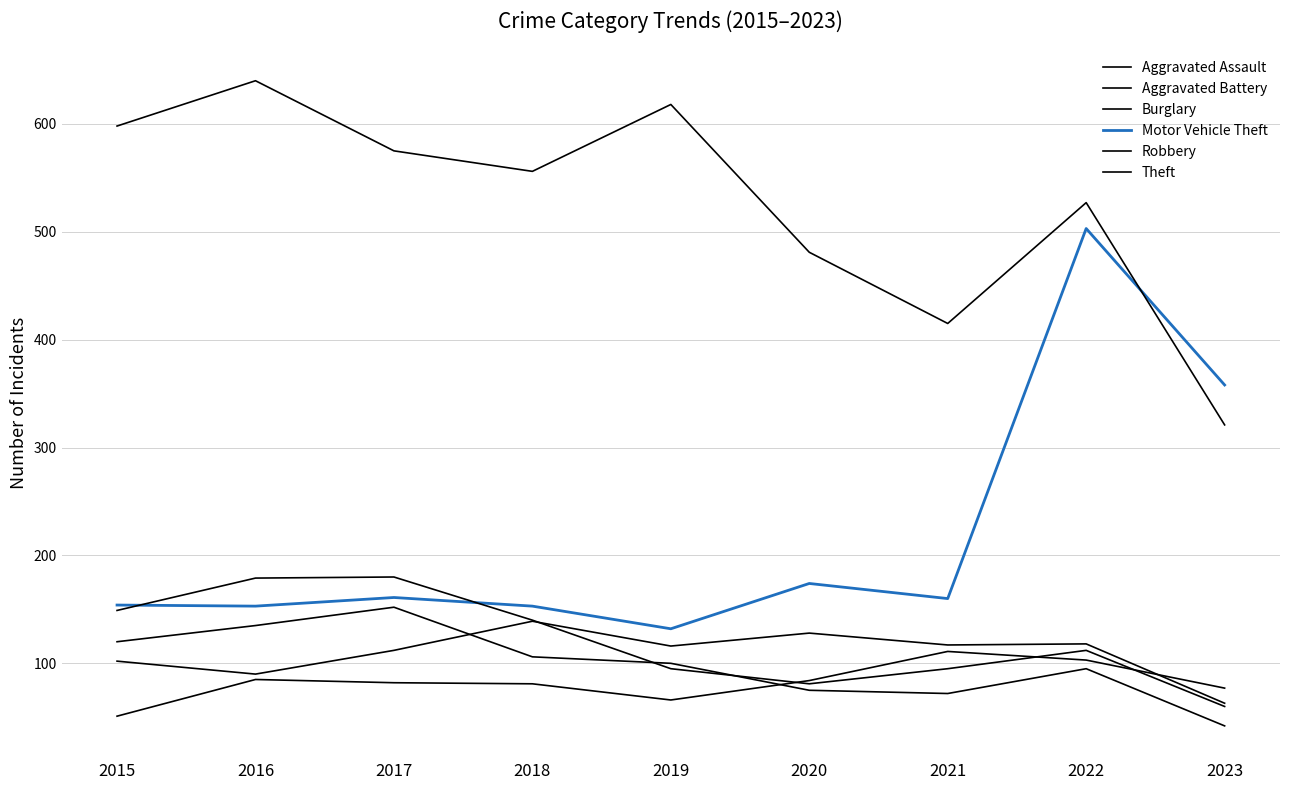

Which series has the largest total across all categories?

Theft